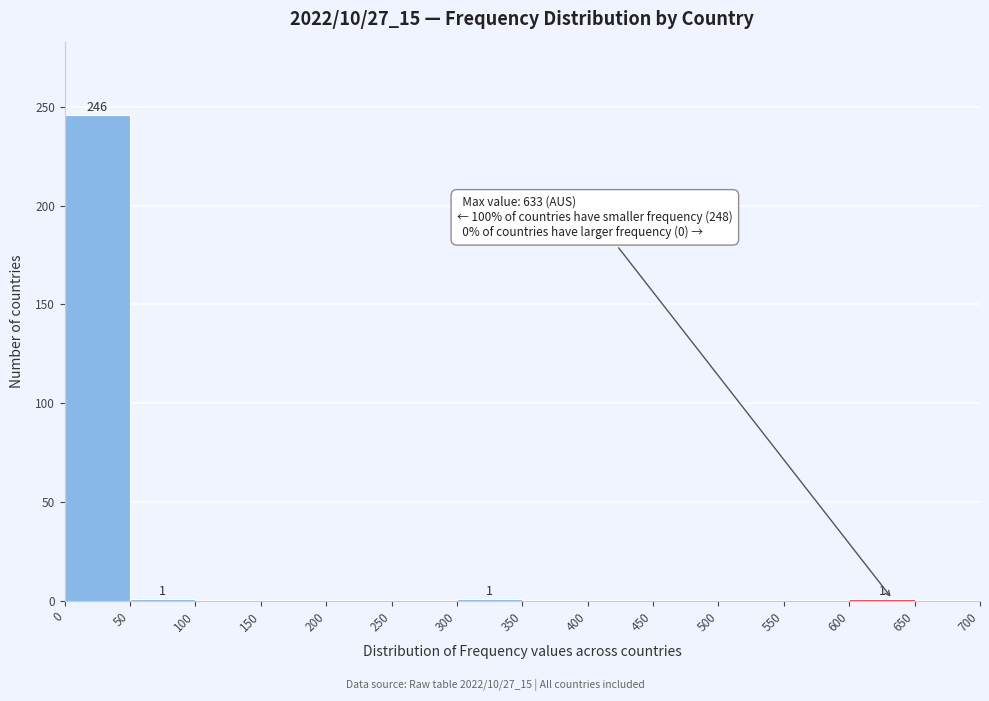

Which range on the x-axis has the tallest bar?

0 to 50